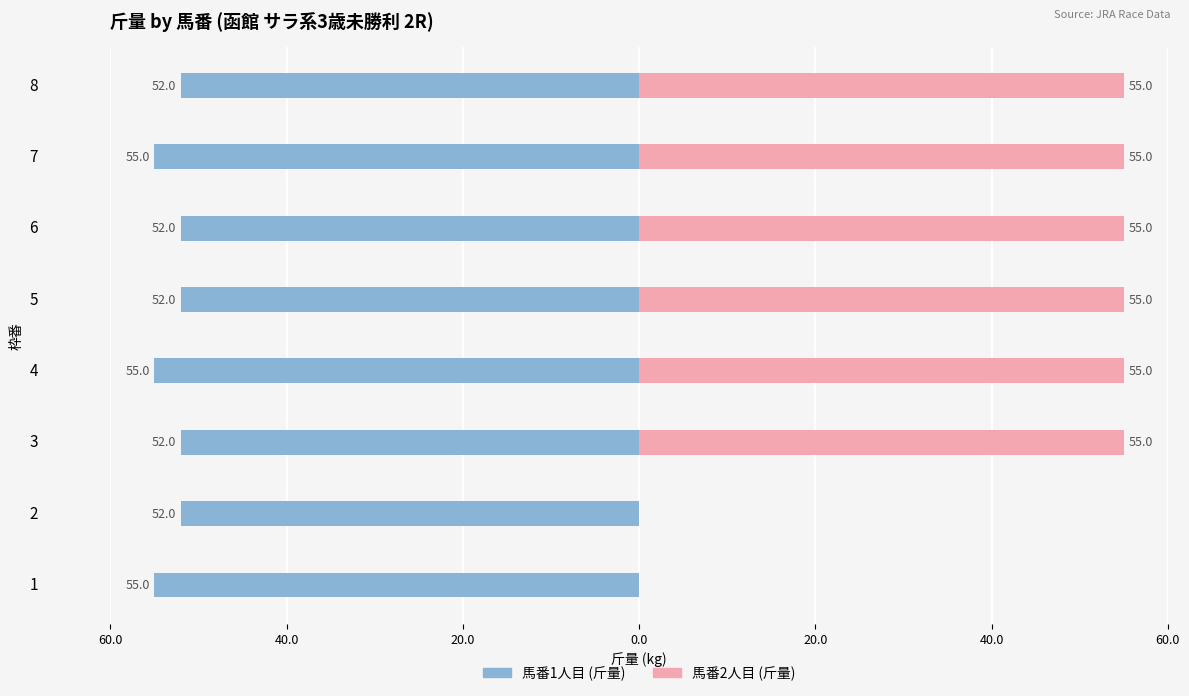

The 馬番2人目 (斤量) series shows 24 at 7. True or false?

False